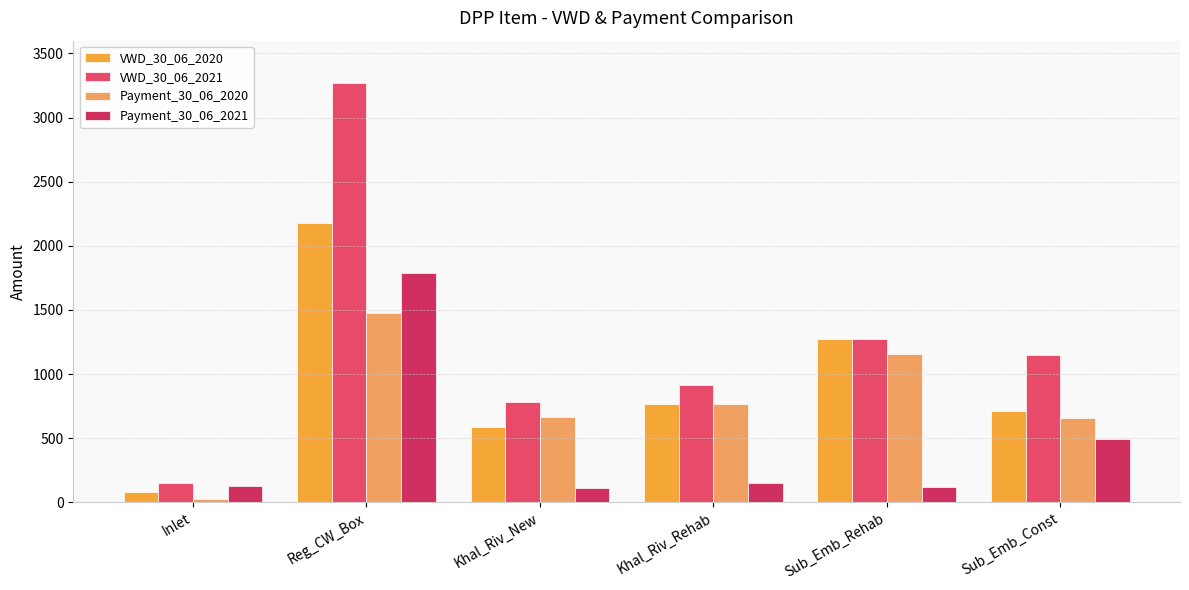

At which category is the sum across all series the highest?

Reg_CW_Box